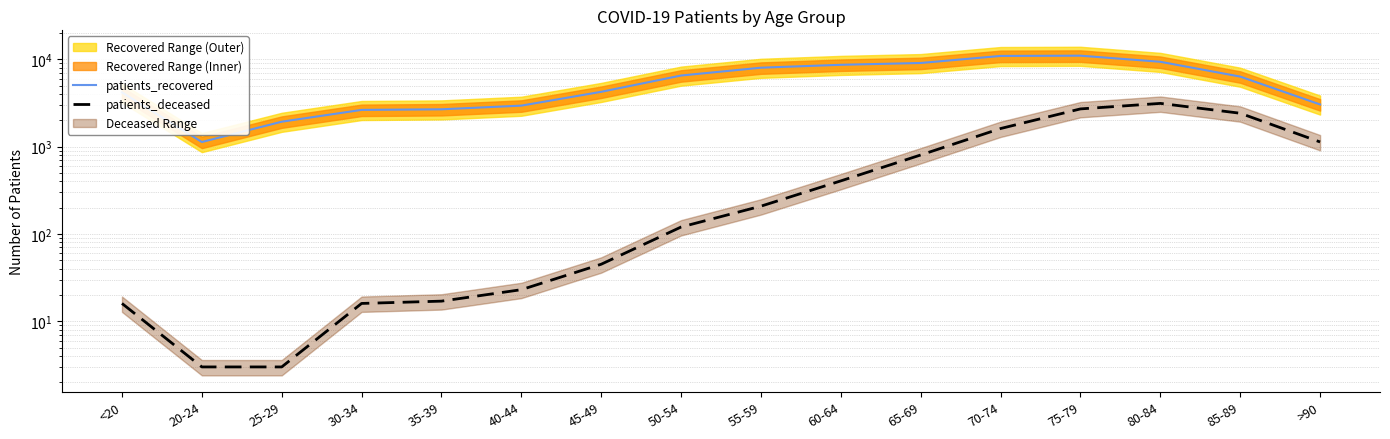

True or false: patients_deceased has more than 2 interior local peaks.

False